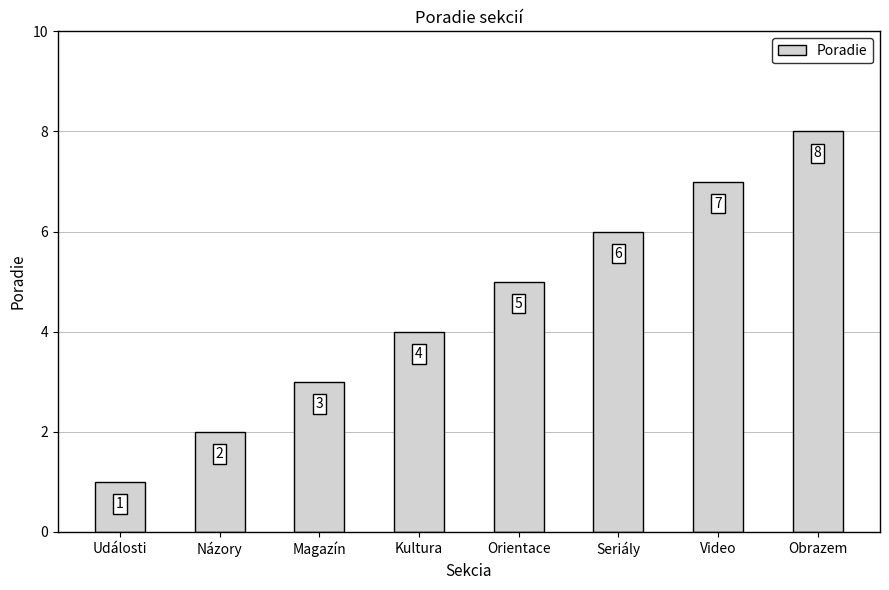

Approximately how many times larger is the value at Seriály compared to Orientace?

1.2